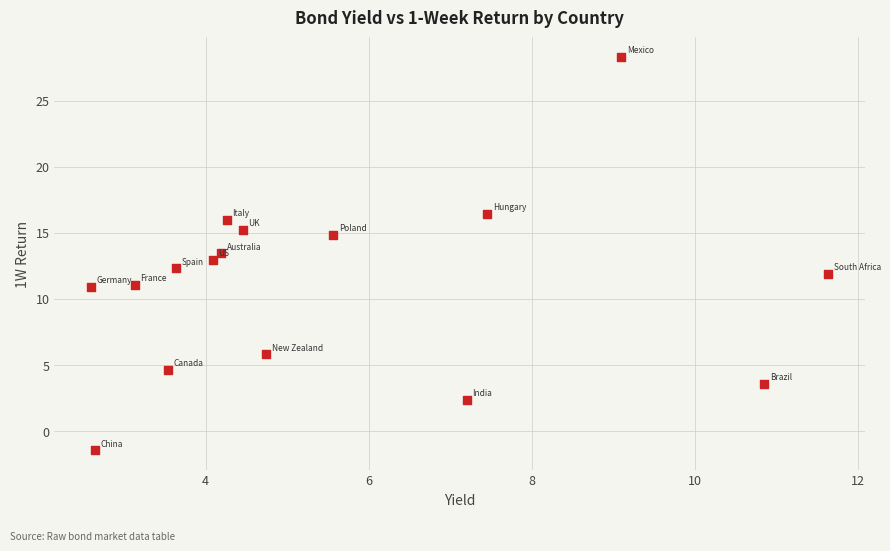

What is the range of X values (max minus min)?

9.0